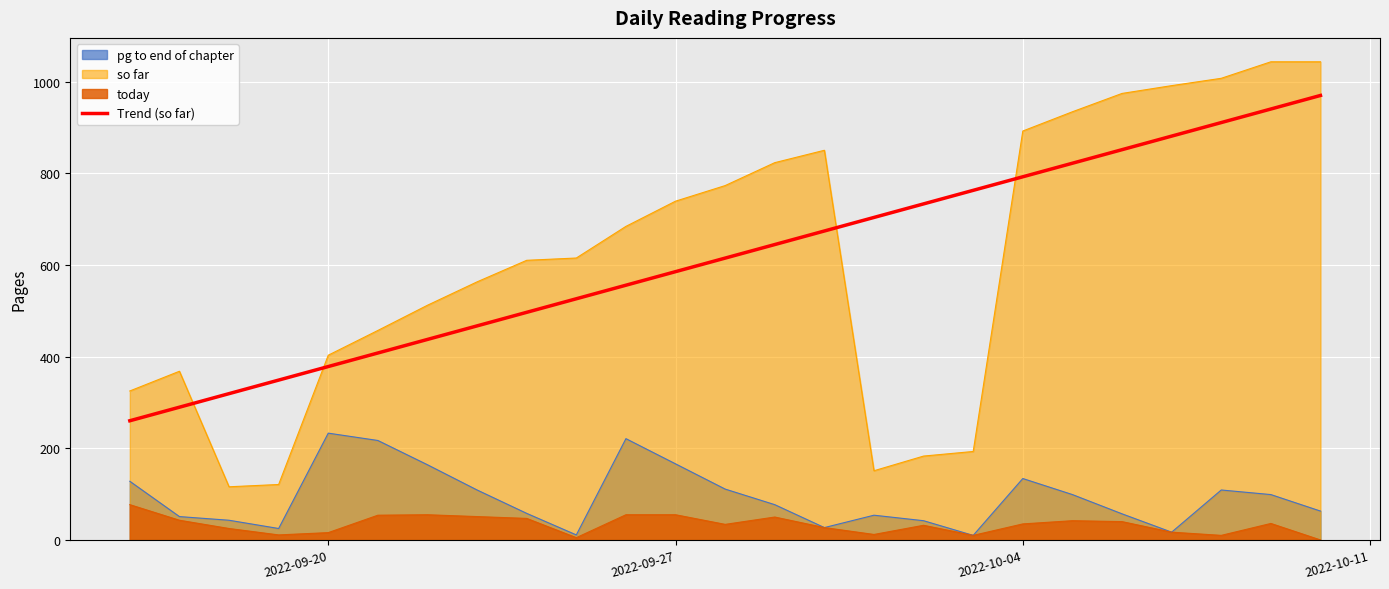

True or false: the data has more than 0 interior local peaks.

False